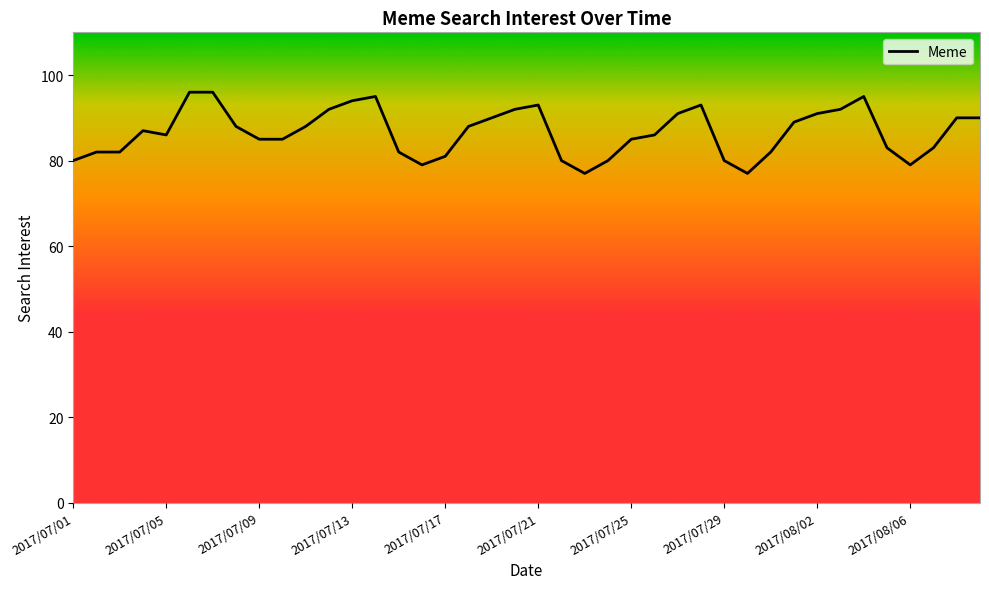

What is the smallest value displayed?

77